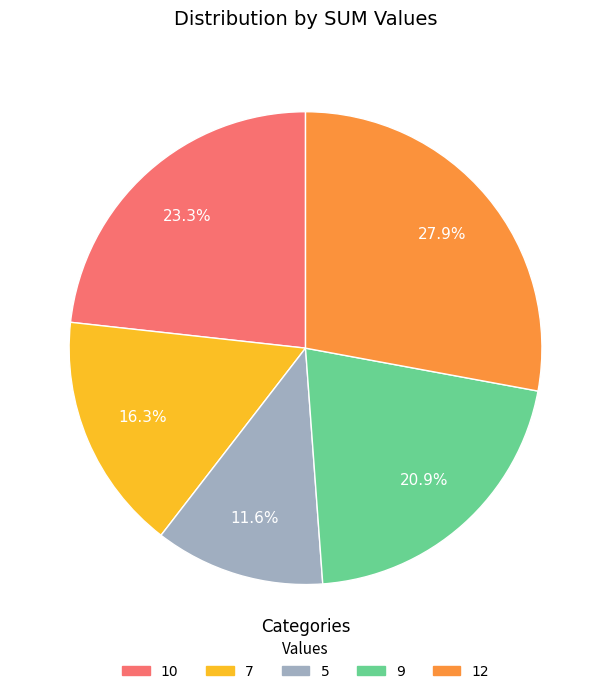

Rank the categories by value from lowest to highest.

5, 7, 9, 10, 12